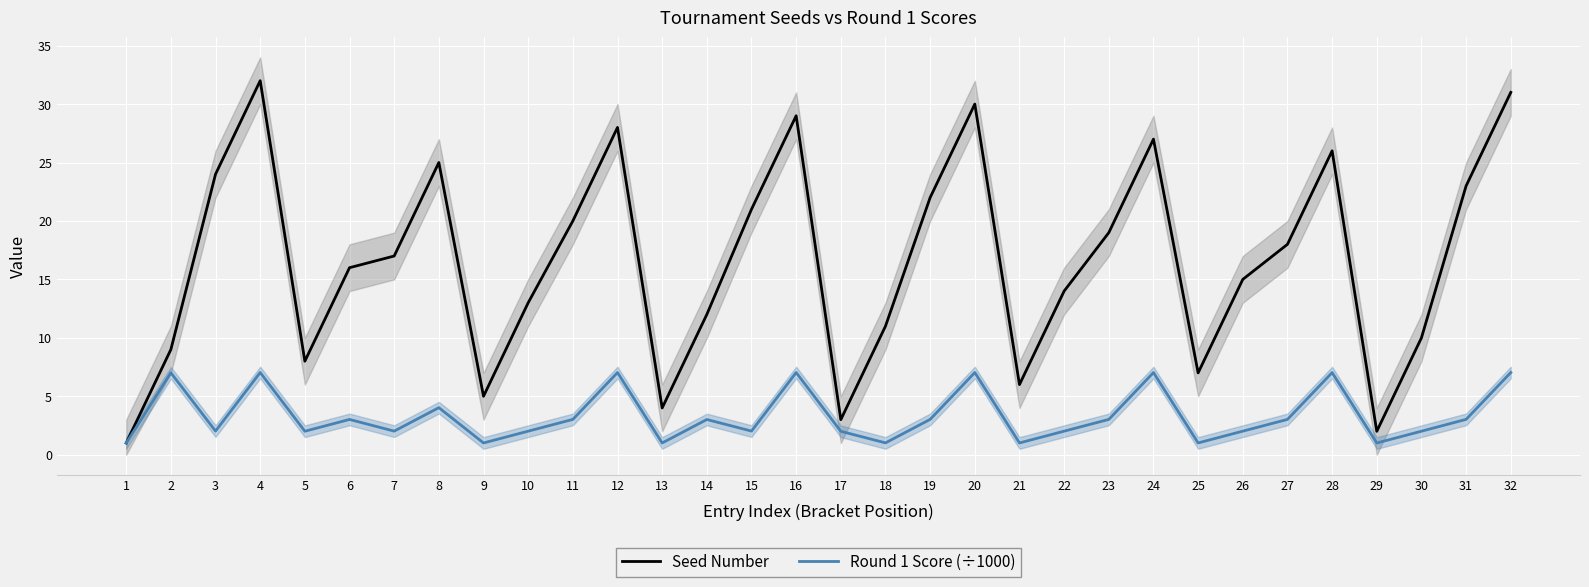

The Round 1 Score (÷1000) series shows 4.8 at 23. True or false?

False